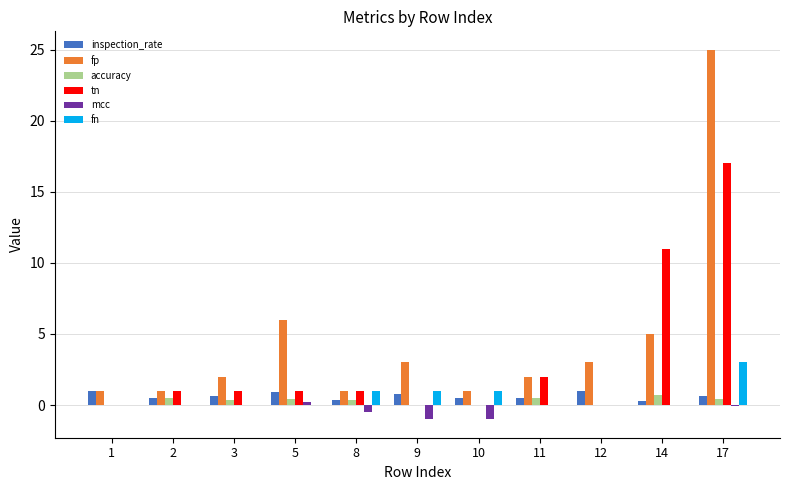

What is the total value across all series at 5?

8.5